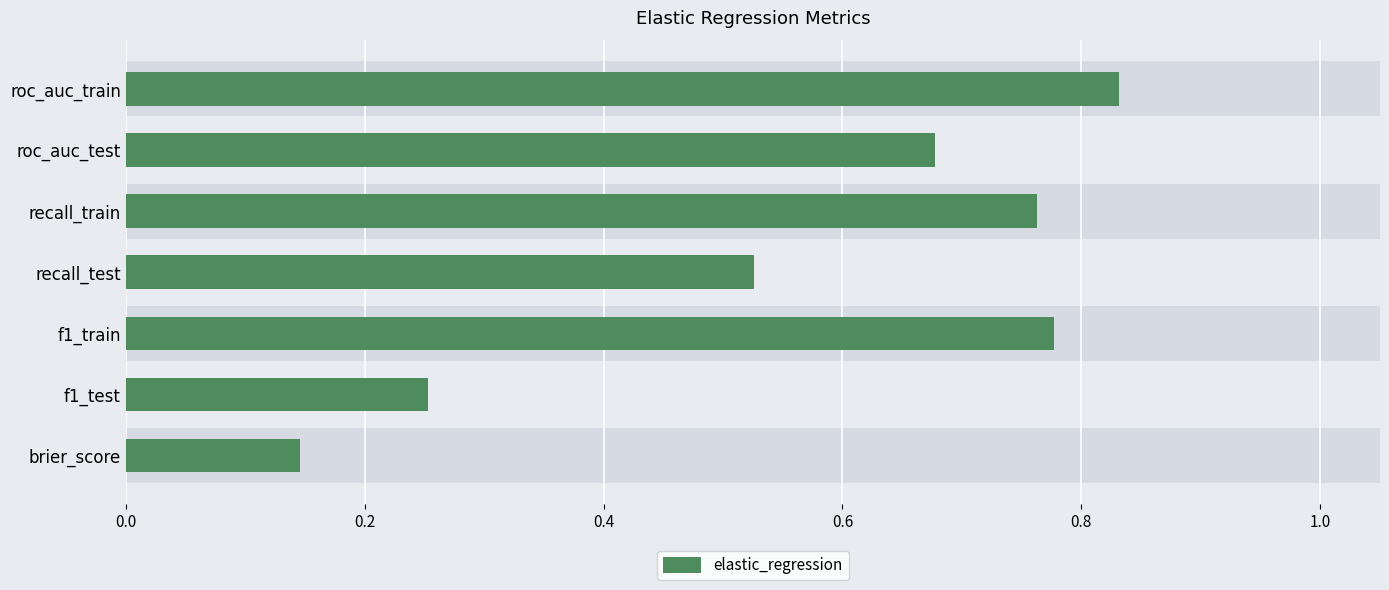

What is the change in value from 0.4 to 1.0?

-0.1